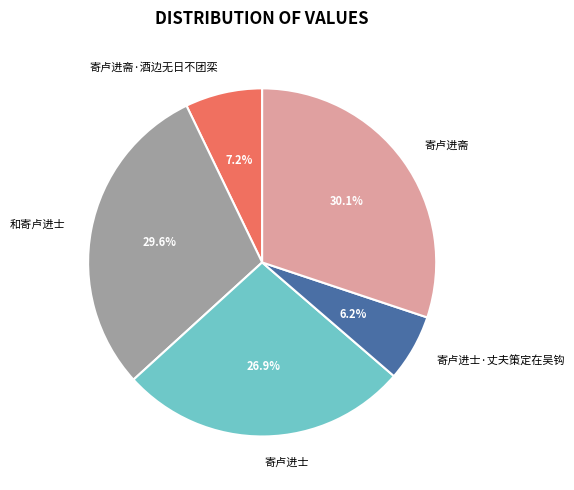

To the nearest percent, what percentage of the pie is 和寄卢进士?

30%